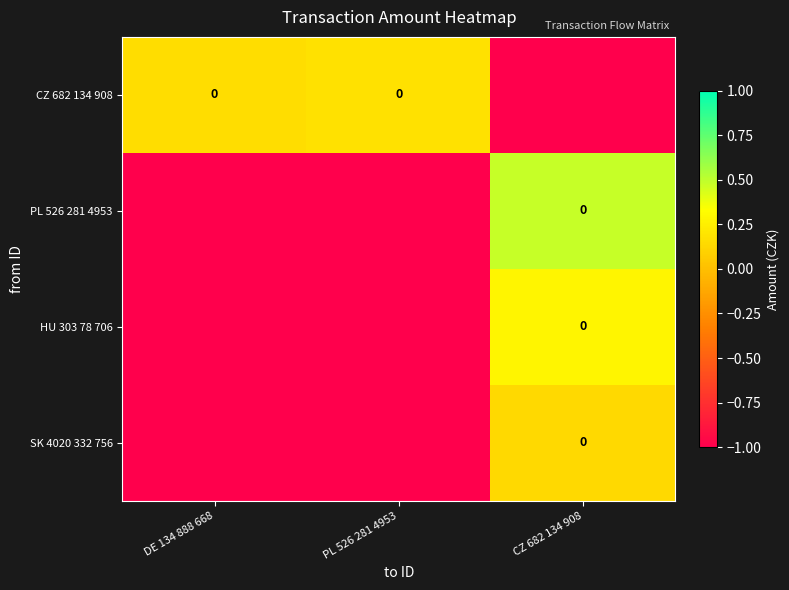

What is the spread (max minus min) of values at DE 134 888 668?

1.2